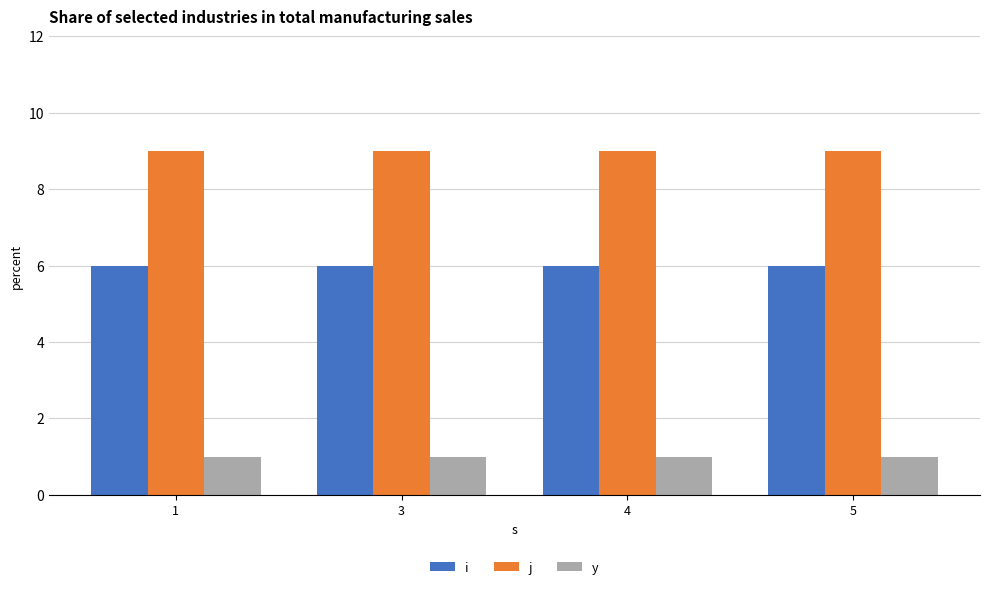

What is the approximate value of j at 4?

9